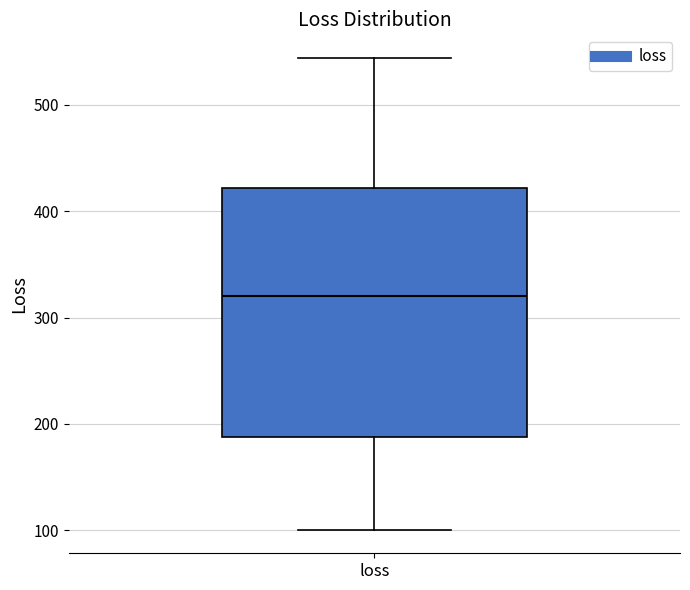

Transcribe this box plot: give where the median line is, the range the box spans, and where the two whiskers end, as read against the y-axis. The values are not printed on the chart, so give them approximately, as read against the axis.

median 320, box 190 to 420, whiskers 100 to 540